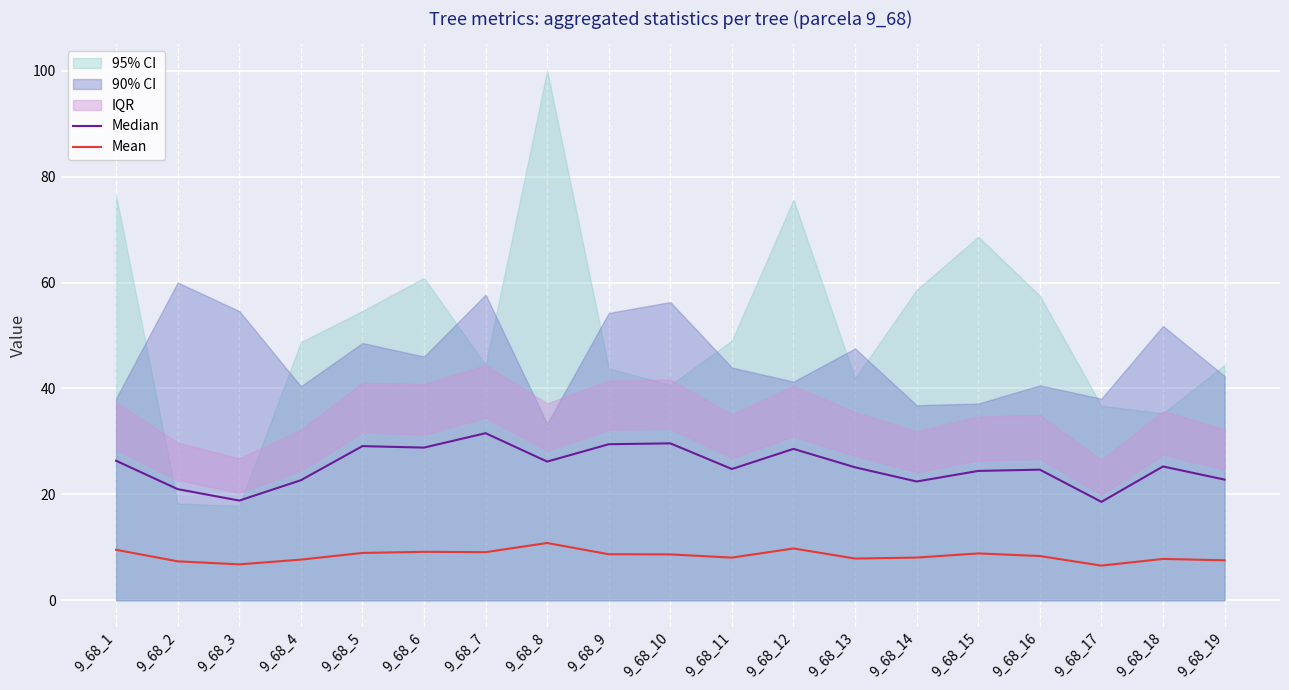

Which series changed the most between 9_68_8 and 9_68_18?

Mean